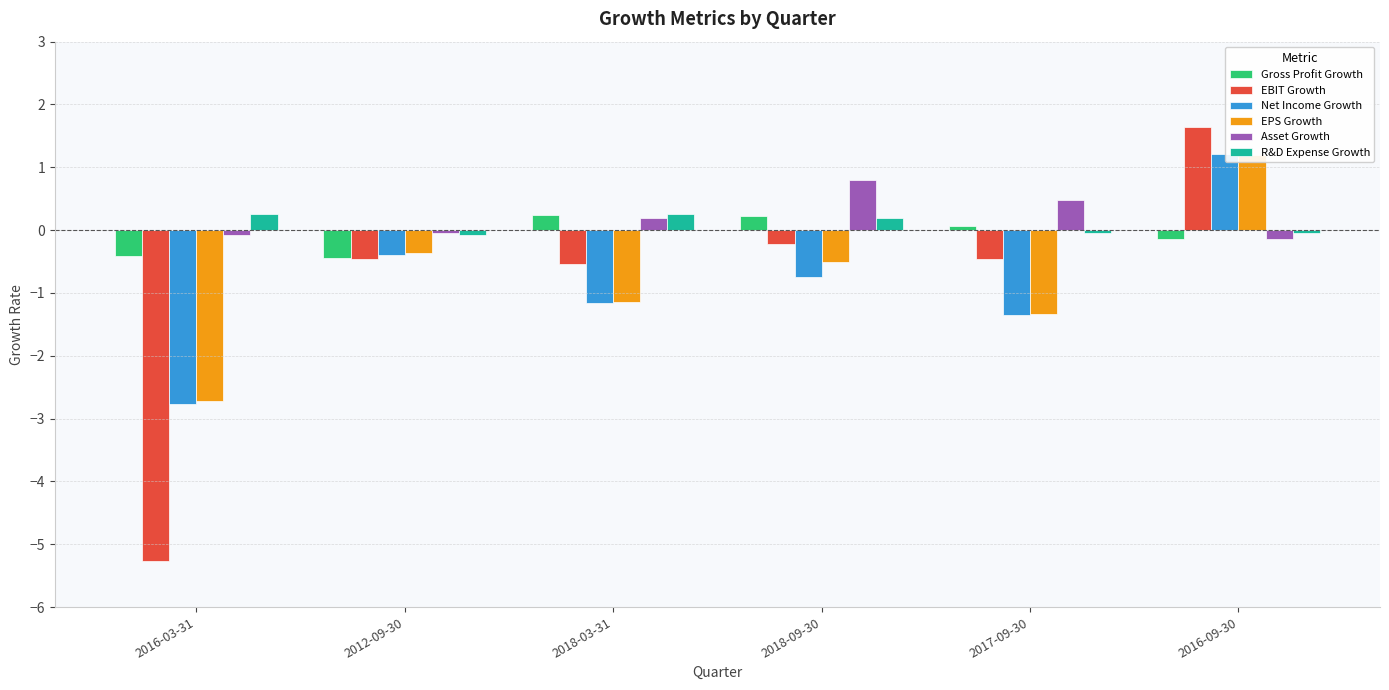

How many groups of bars are there?

6